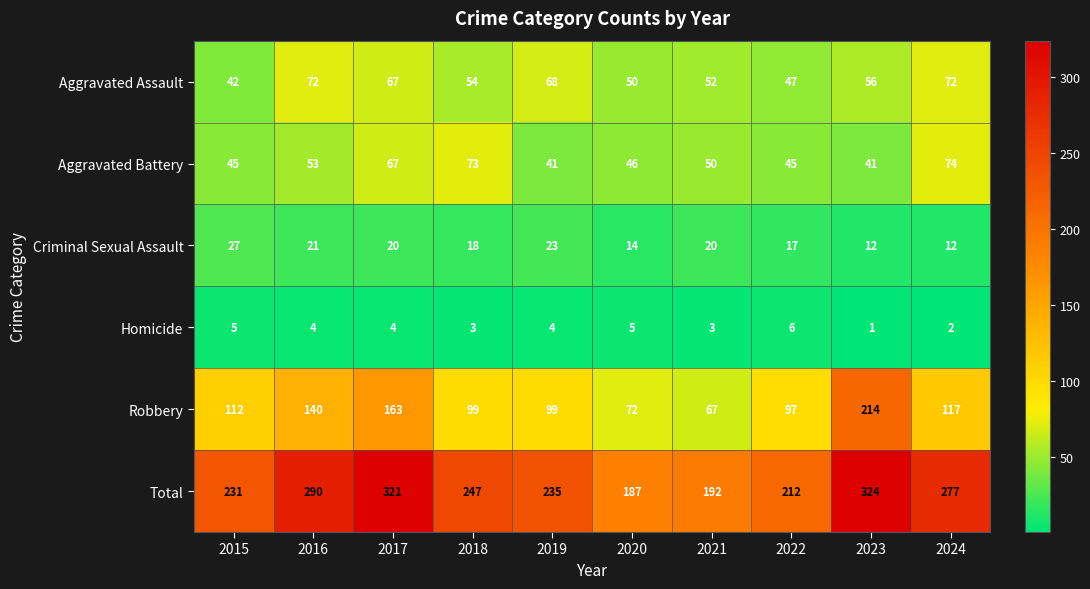

Count the number of categories in the chart.

10